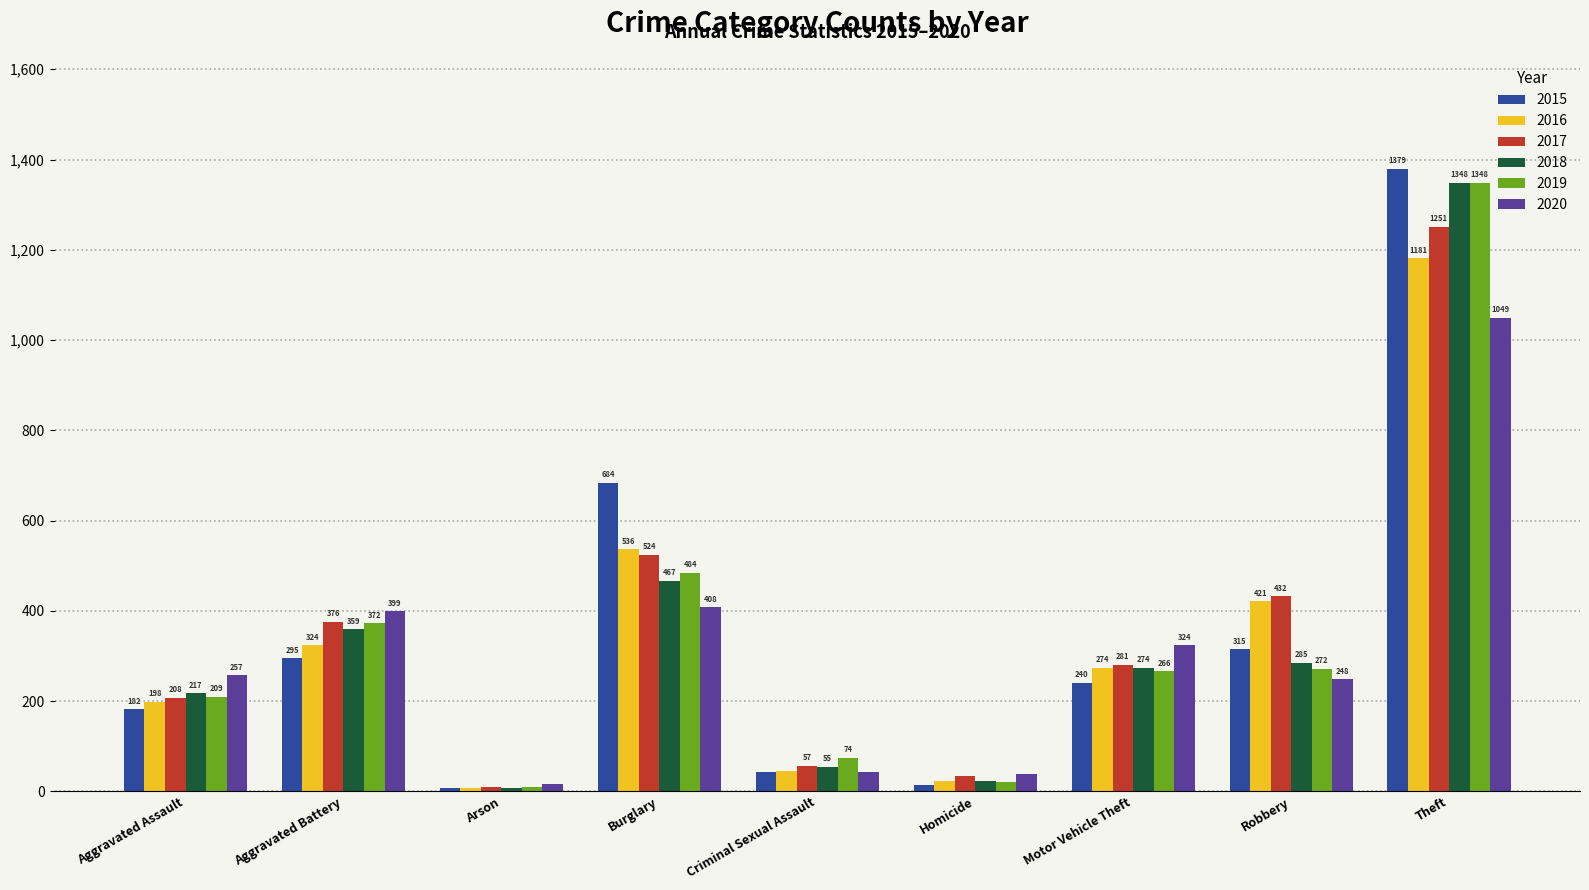

At which category is the sum across all series the highest?

Theft